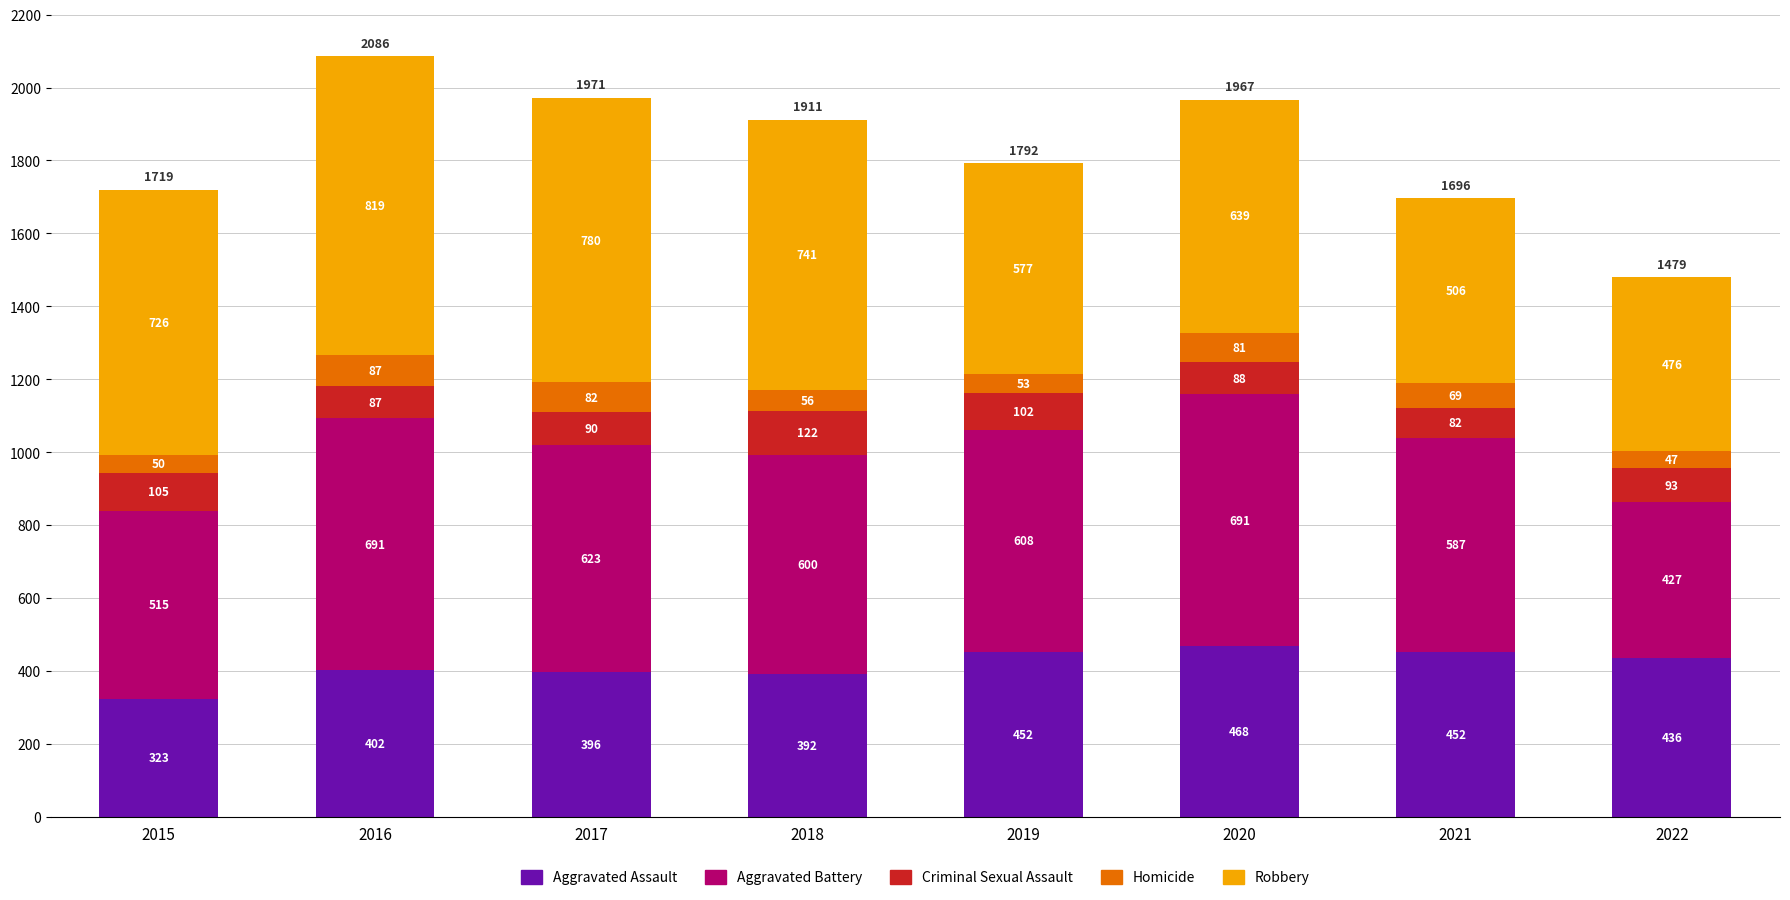

Reading left to right, list the values for the Aggravated Assault series.

2015=323	2016=402	2017=396	2018=392	2019=452	2020=468	2021=452	2022=436